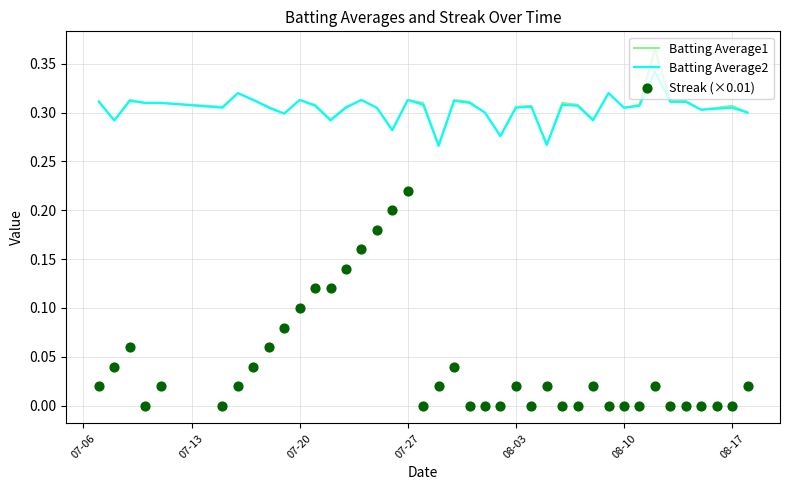

Which series reaches the maximum Y coordinate?

Batting Average1